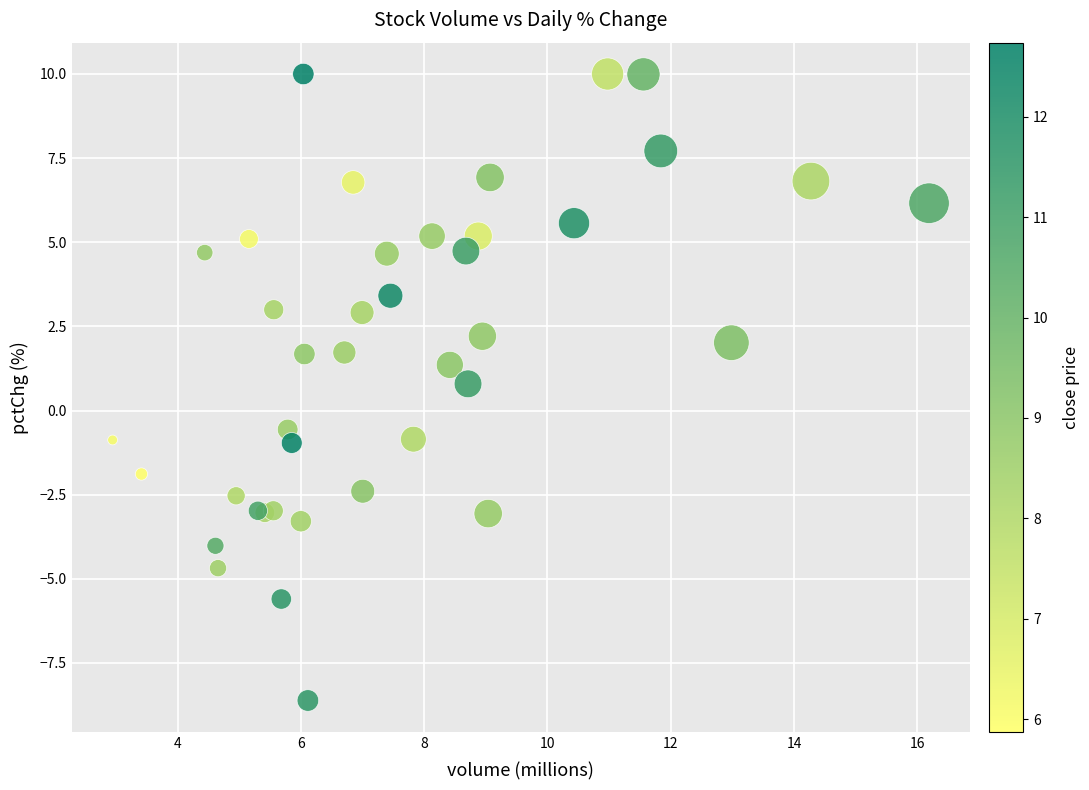

What Y value in the scatter plot is closest to 0?

-0.6